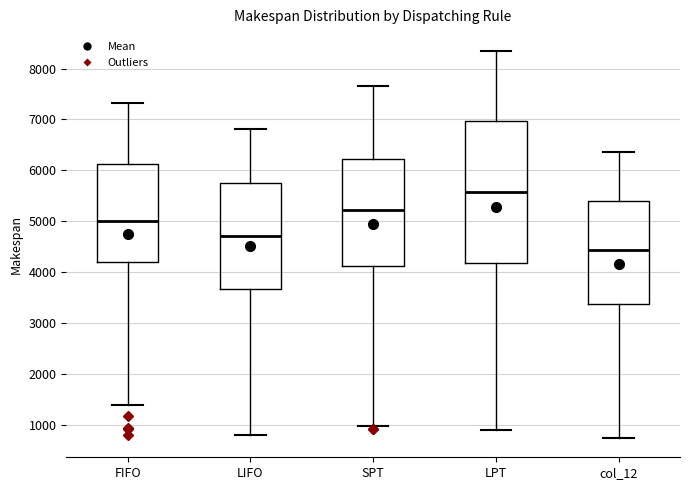

Which box's median line is the lowest?

col_12